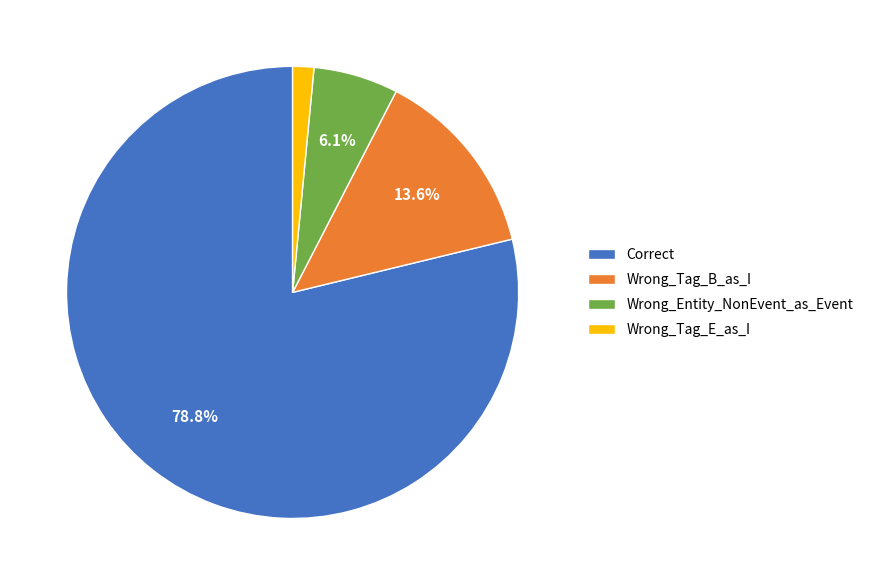

How many slices are in this pie chart?

4